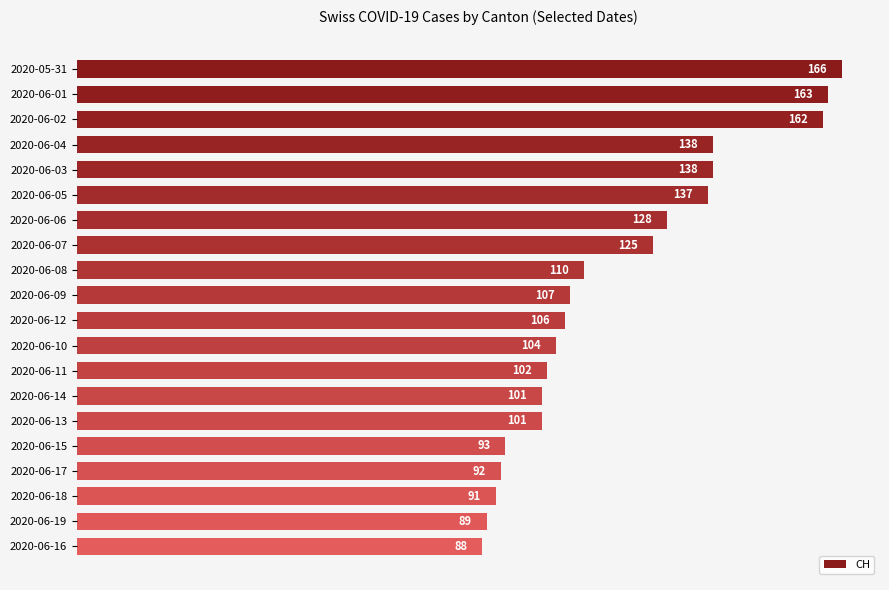

Is it true that the value at 2020-06-16 is 88?

True